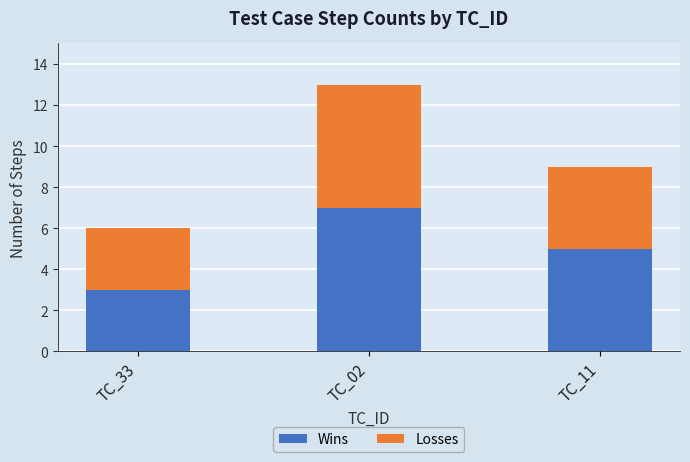

Does the chart contain any negative values?

No